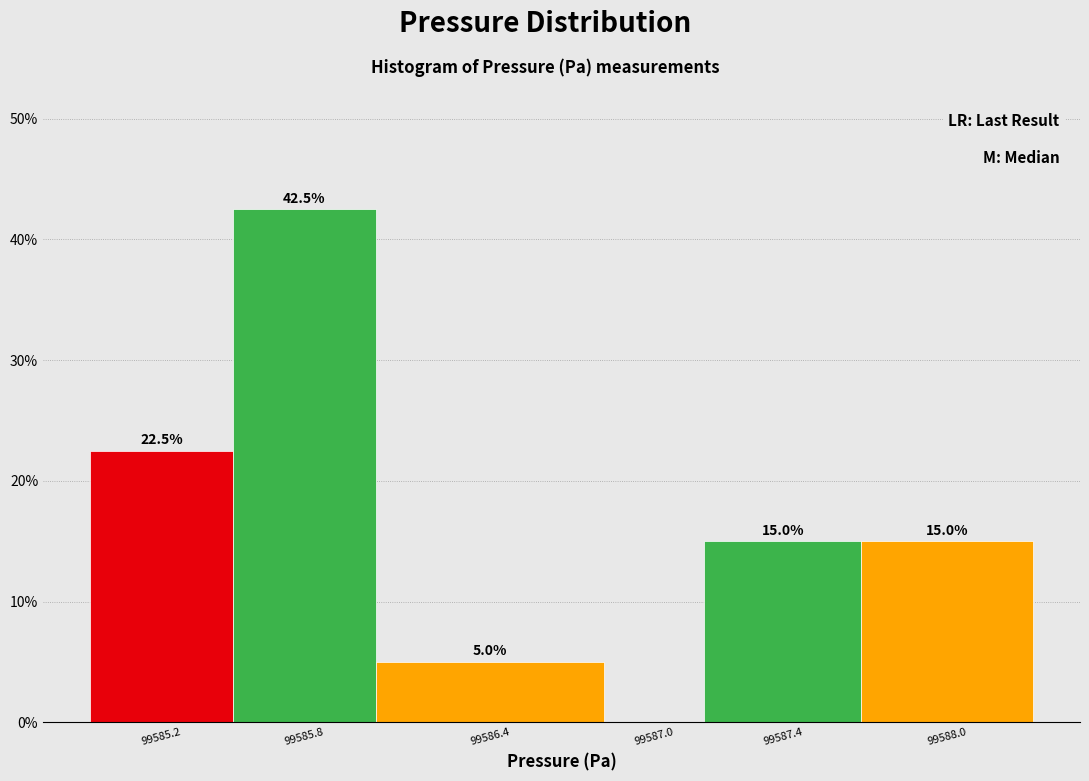

Reading left to right, what are all the values shown in this chart?

99585.2=22.5	99585.8=42.5	99586.4=5.0	99587.0=0.0	99587.4=15.0	99588.0=15.0